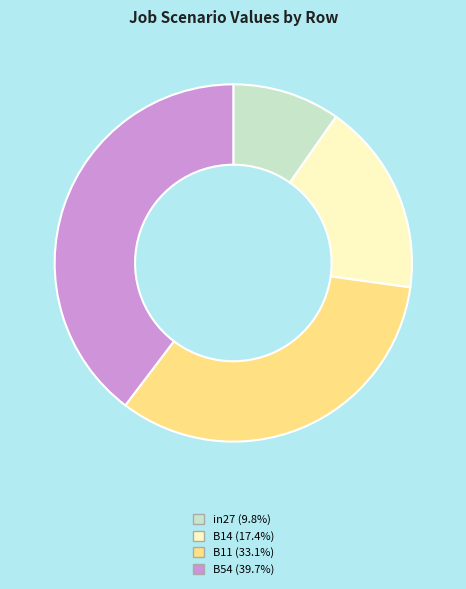

Is there a majority slice in this chart?

No